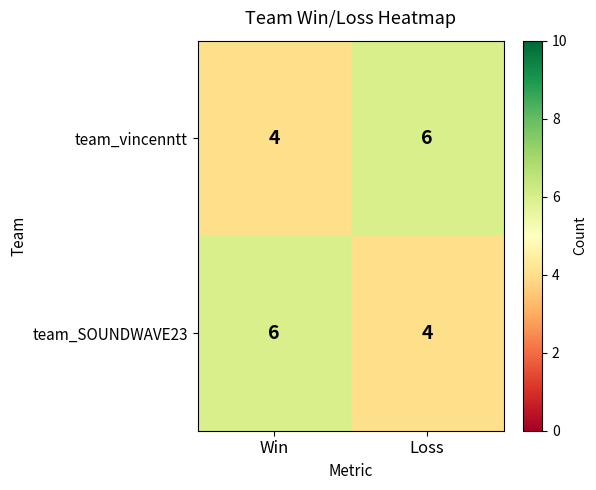

What is the average value of the team_SOUNDWAVE23 series?

5